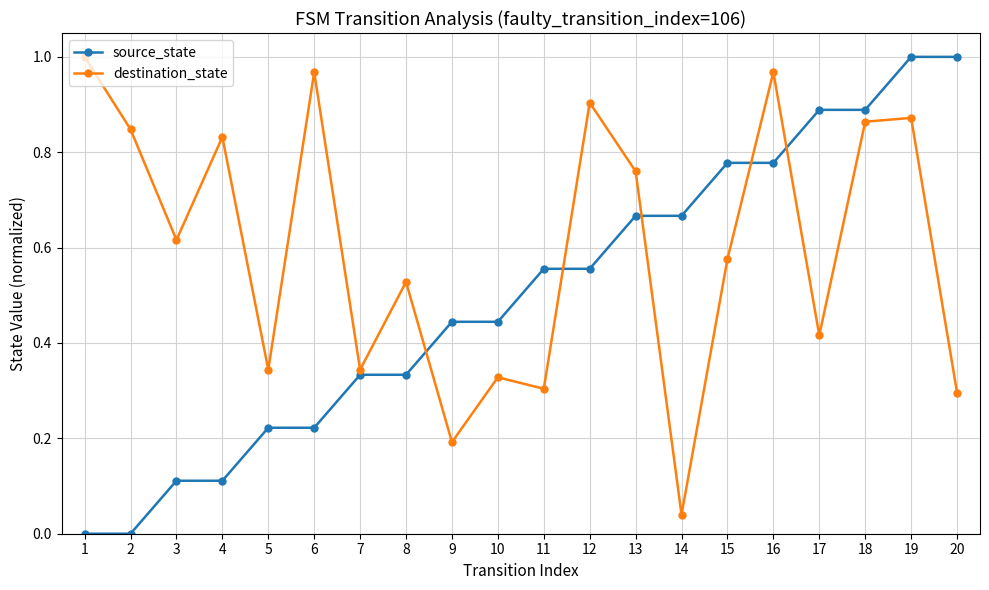

Rank the series by their average value, from lowest to highest.

source_state, destination_state